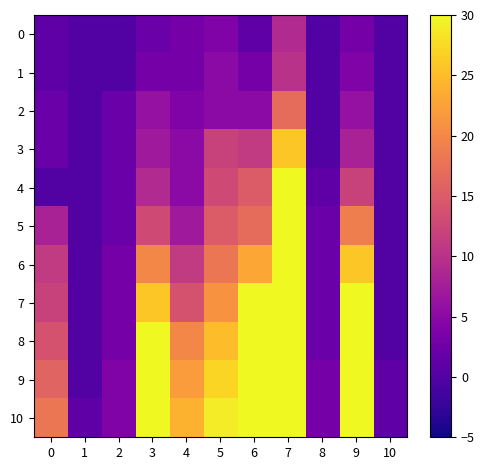

At how many categories does at least one series exceed 70?

1